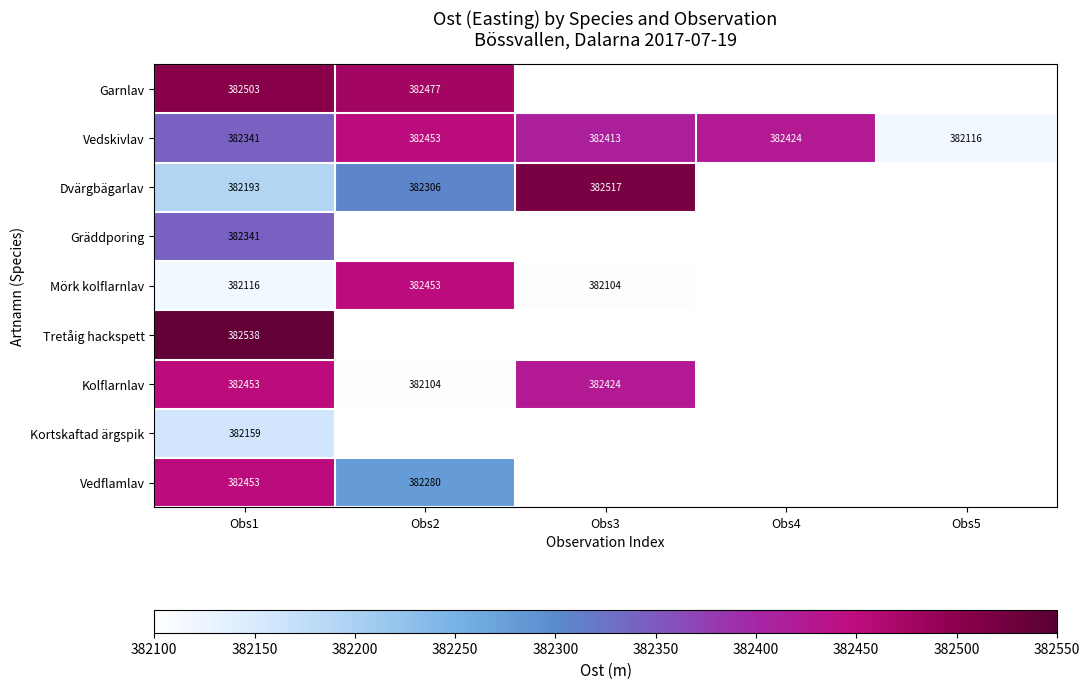

Which series has the largest total across all categories?

Vedskivlav